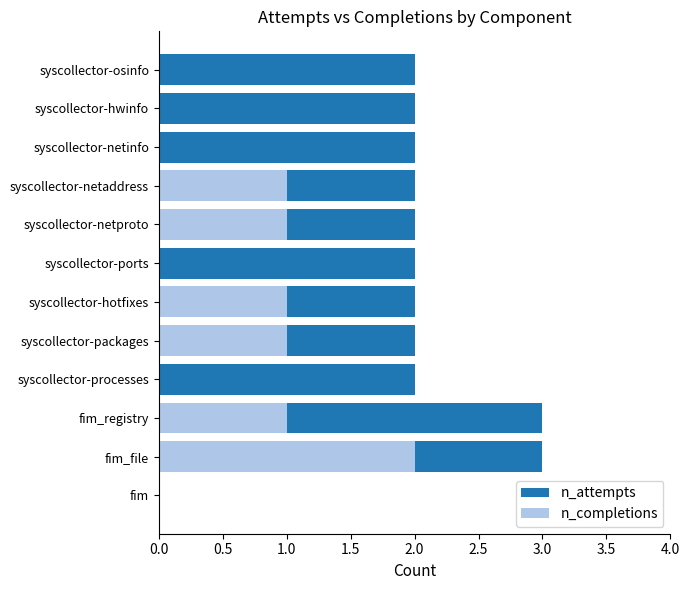

List the series in order of their overall mean, lowest first.

n_completions, n_attempts